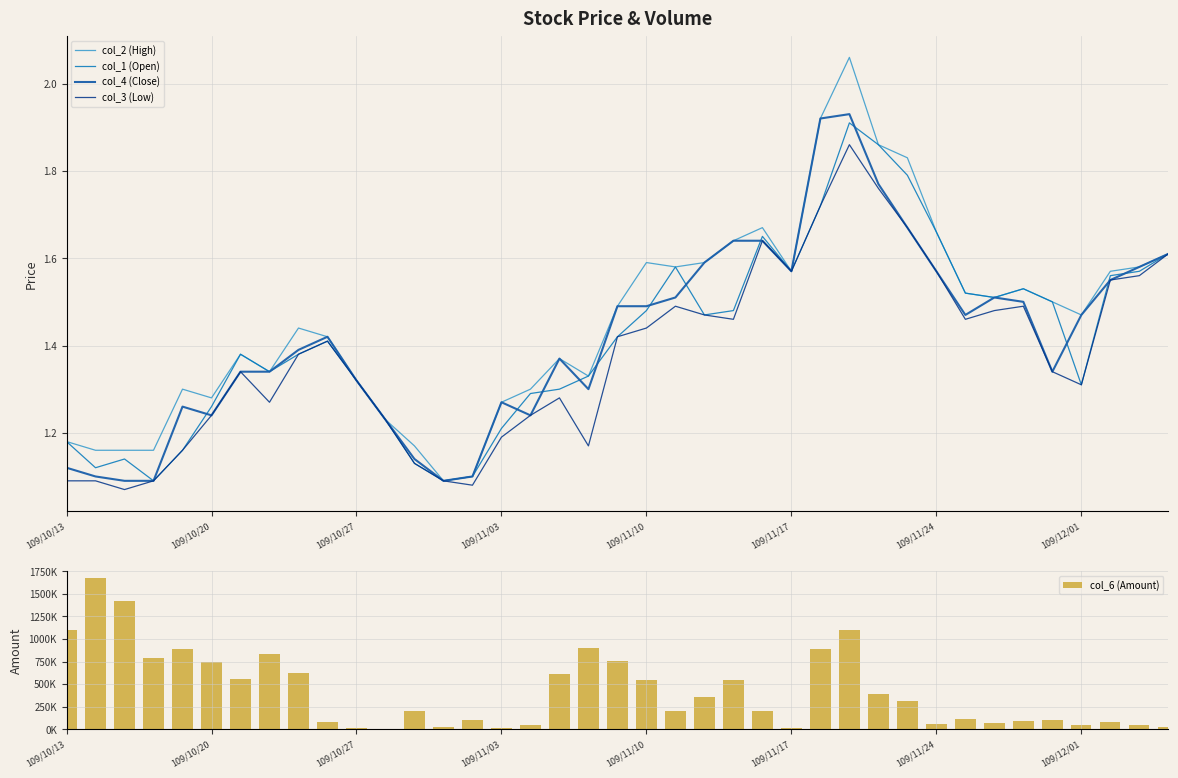

True or false: col_4 (Close) has a value of 2.9 at 26.

False